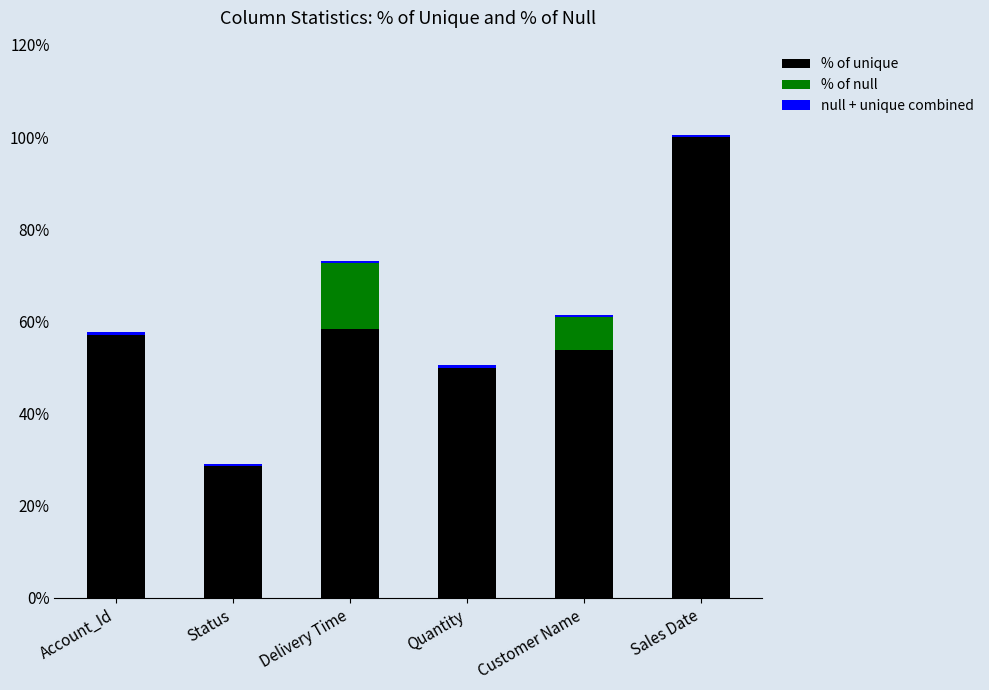

At which category is the sum across all series the highest?

Sales Date